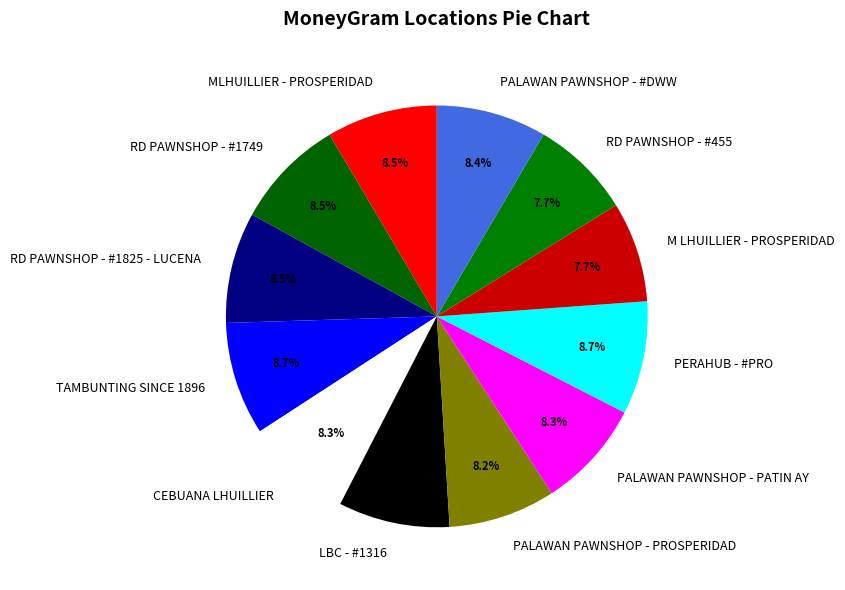

Is the sum of RD PAWNSHOP - #1825 - LUCENA and CEBUANA LHUILLIER greater than half?

No